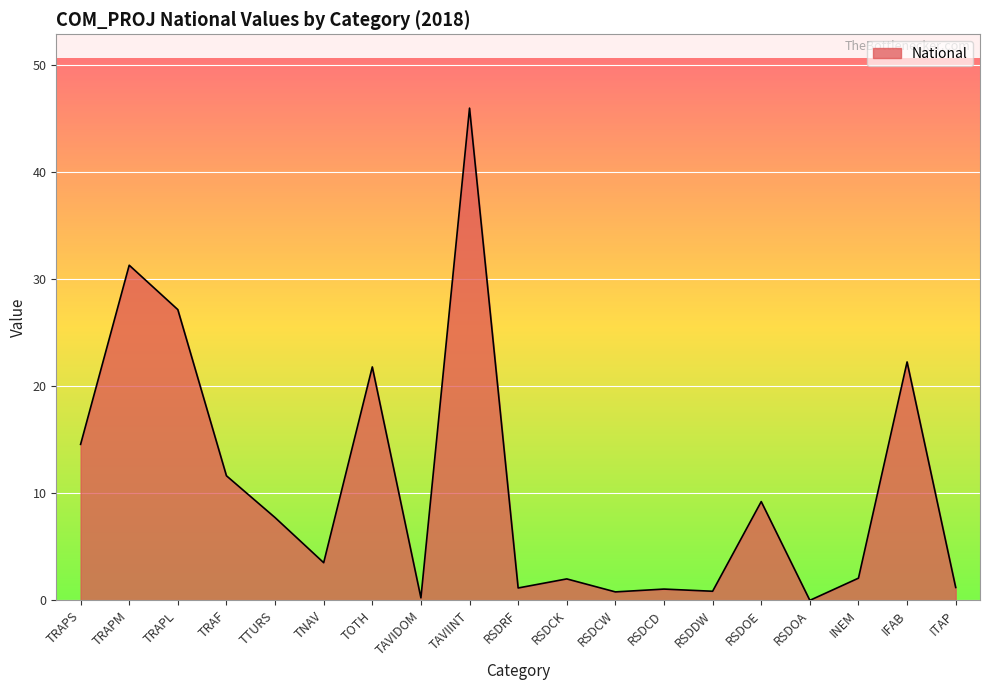

True or false: there are more than 0 points higher than both neighbors.

True